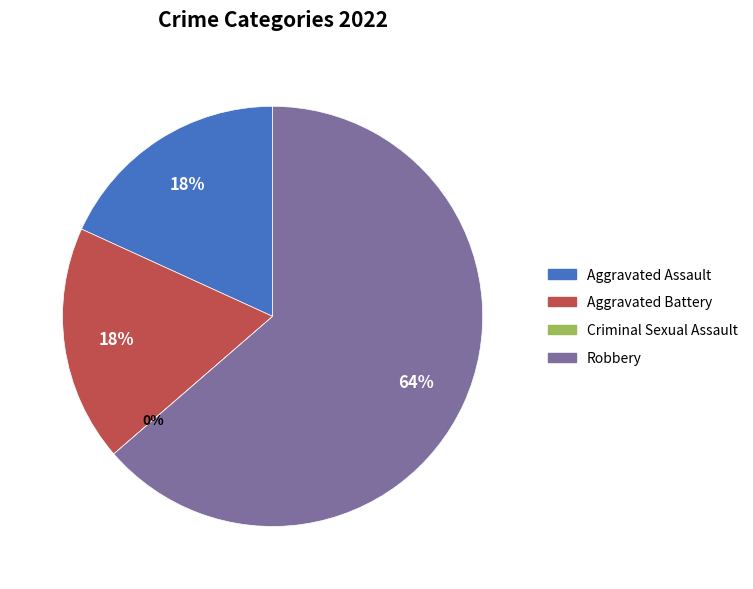

The Robbery slice represents 64% of the pie. True or false?

True